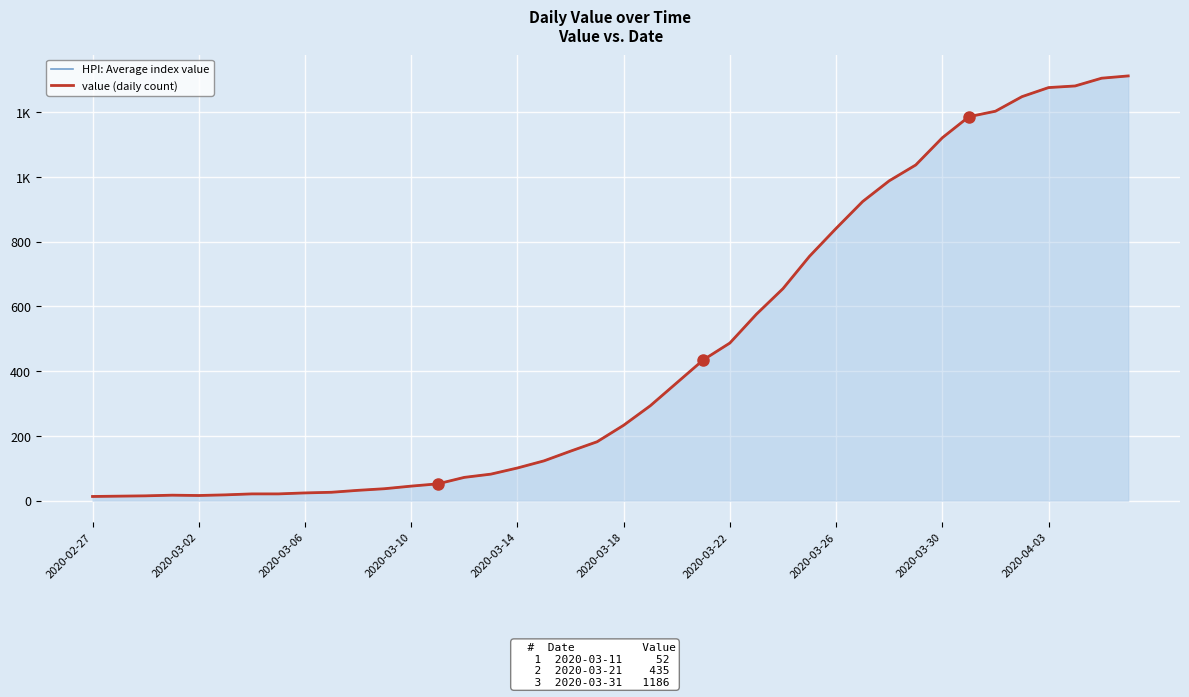

Between 2020-03-02 and 23, which series saw the biggest shift?

HPI: Average index value